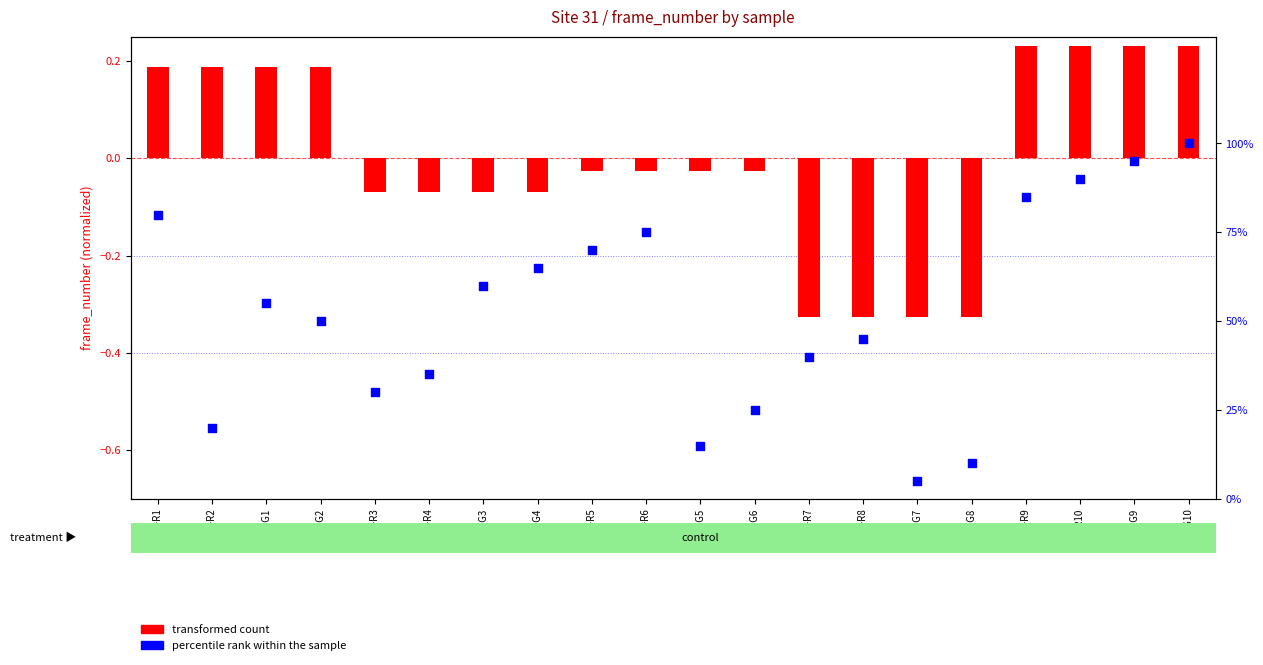

At how many categories does at least one series exceed 51?

10